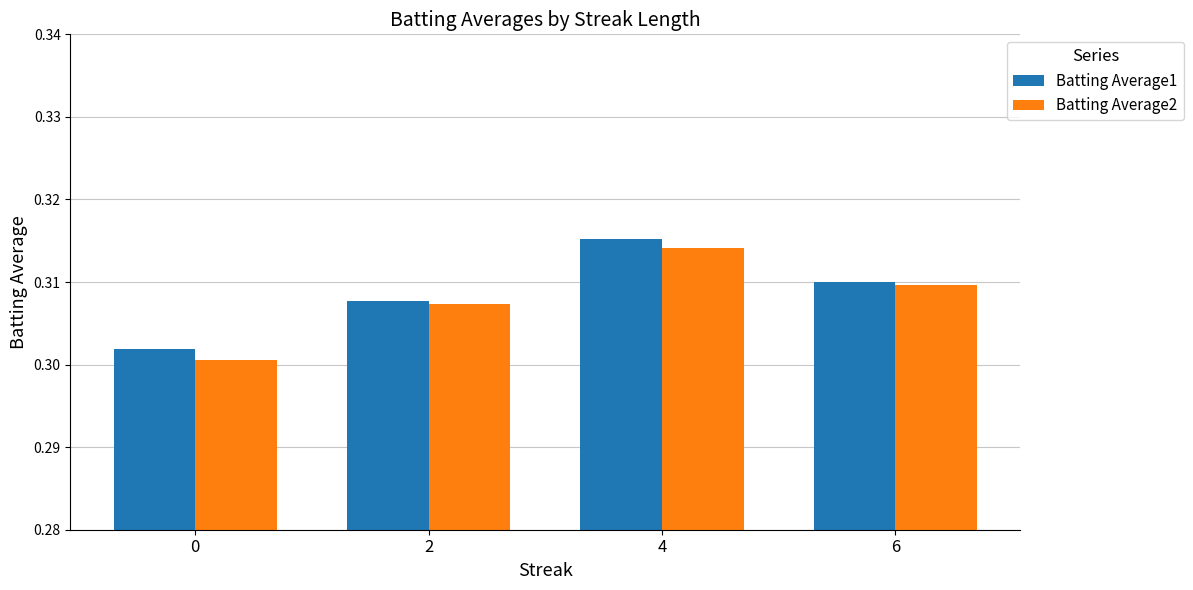

At 0, list the series in order from smallest to largest.

Batting Average2, Batting Average1